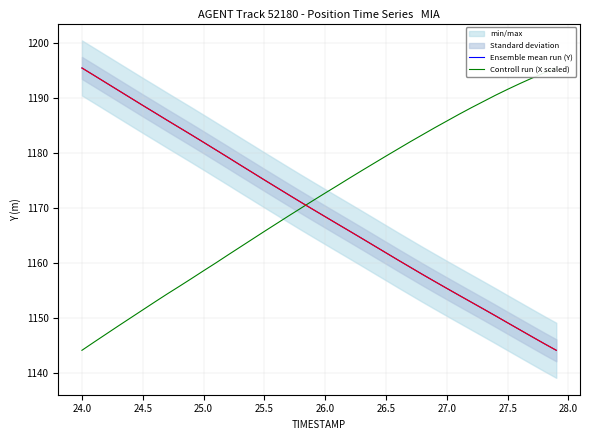

What is the sum of all Controll run (X scaled) values?

46851.7